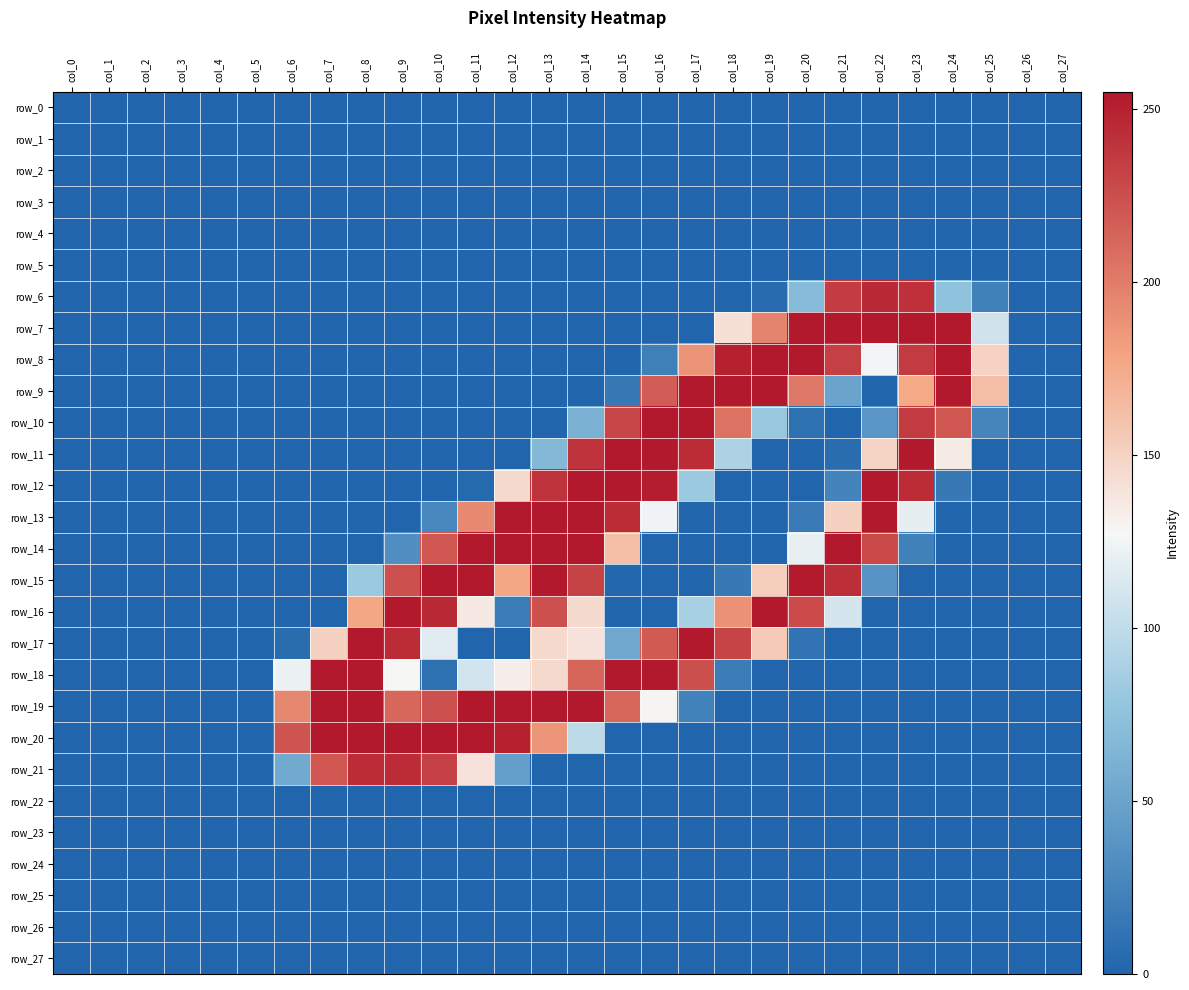

Which series changed the most between col_9 and col_14?

row_12